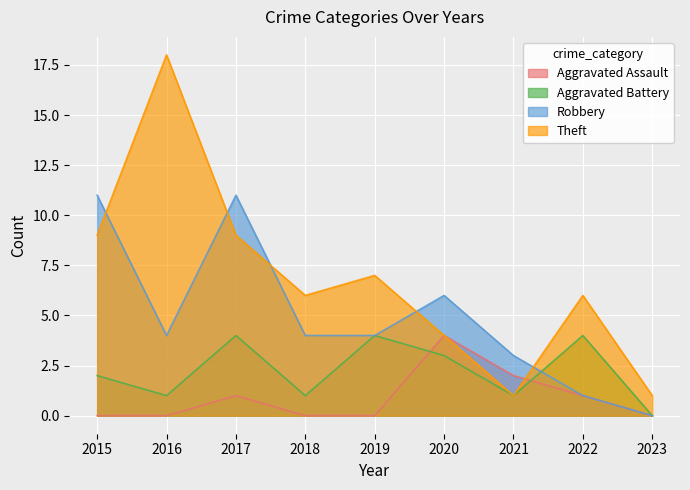

Is it true that Theft equals 9 at 2015?

True